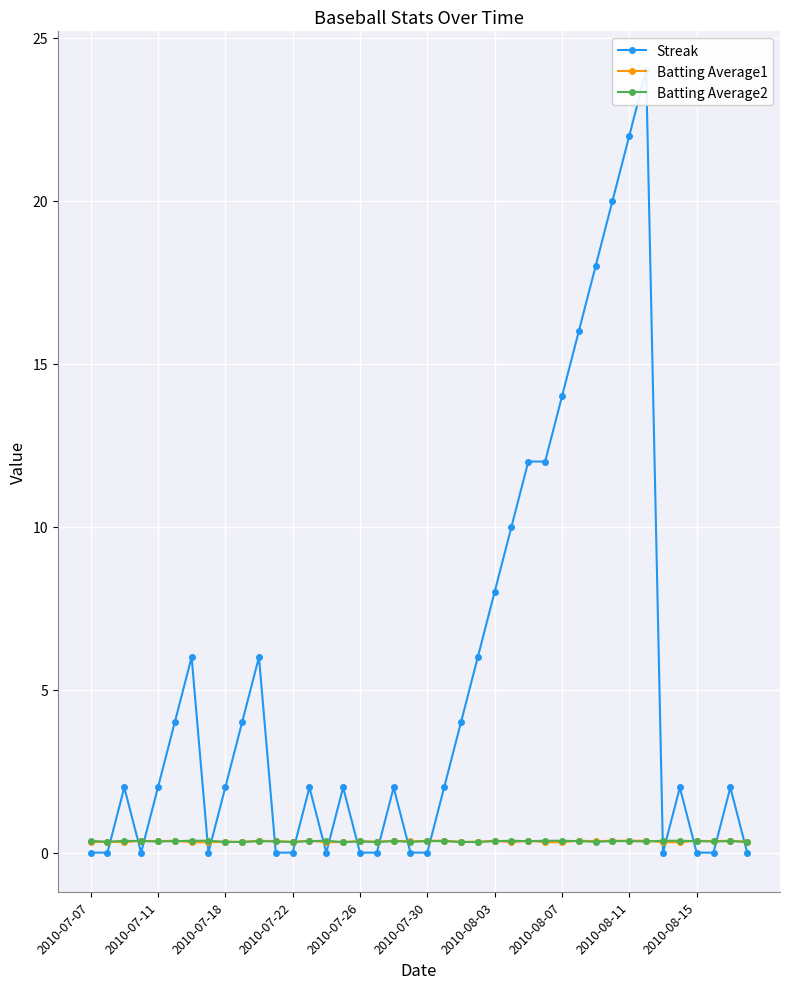

True or false: Batting Average1 has more than 1 points higher than both neighbors.

True